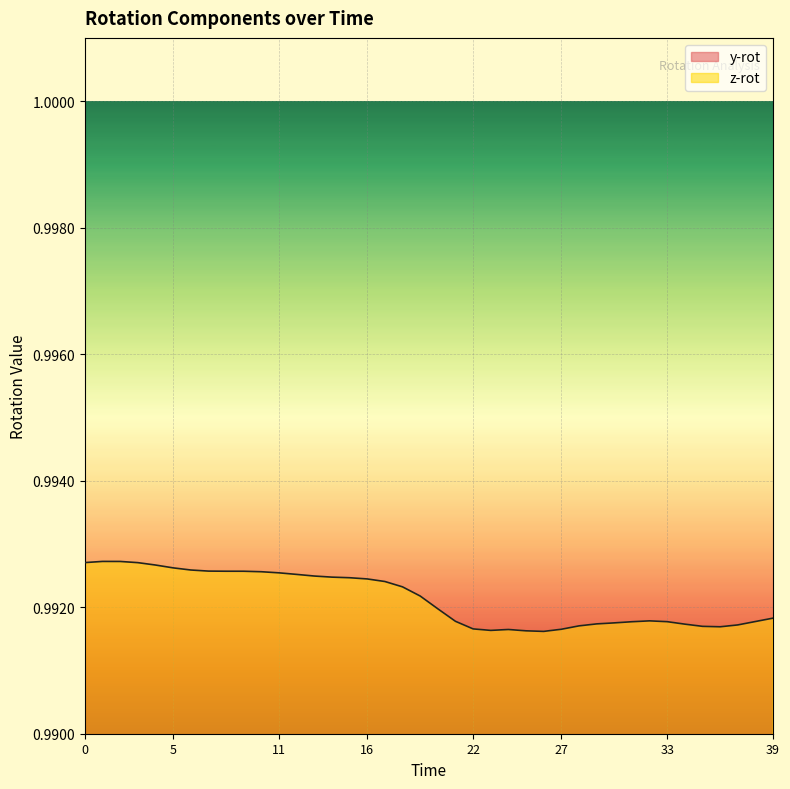

What are all the series names shown in the legend?

y-rot, z-rot